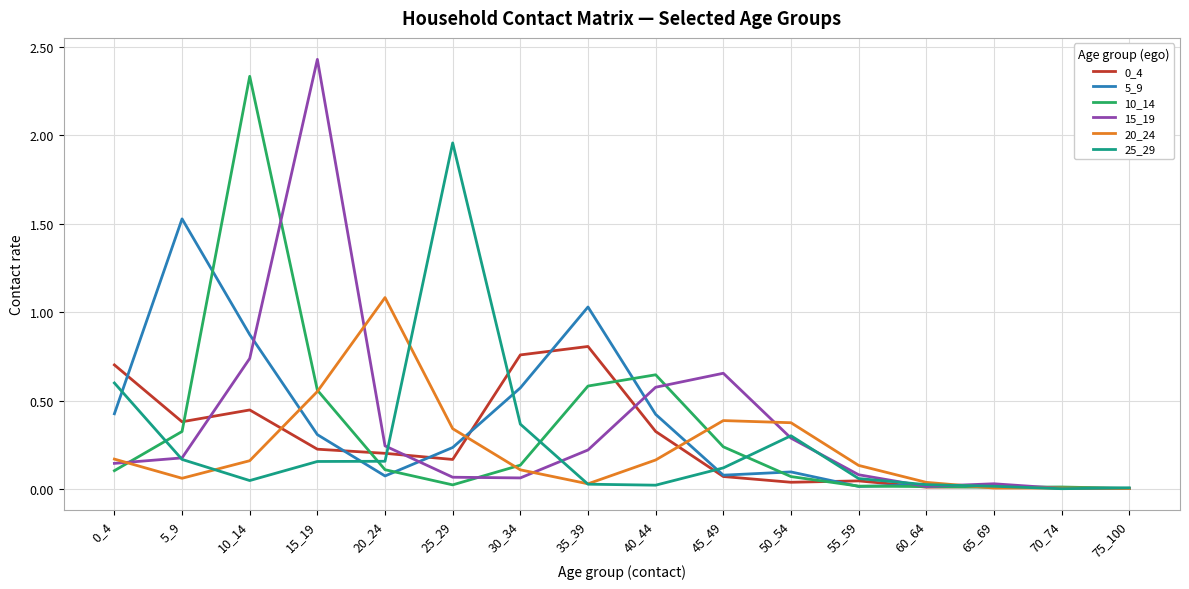

True or false: 10_14 has a value of 0.0 at 25_29.

True